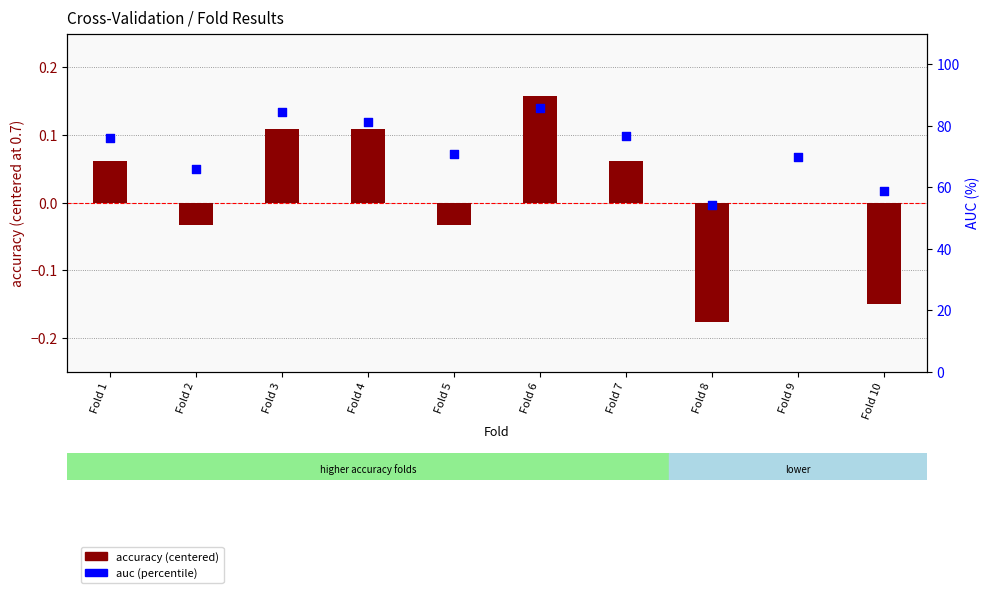

Which series has the largest total across all categories?

auc (%)